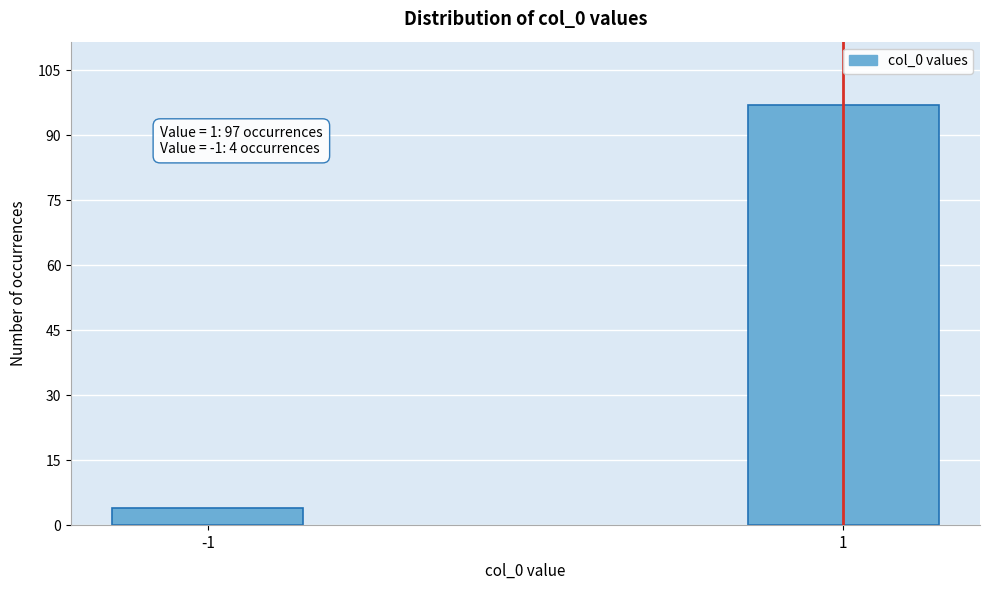

Reading left to right, list all the values displayed in this chart.

4	97